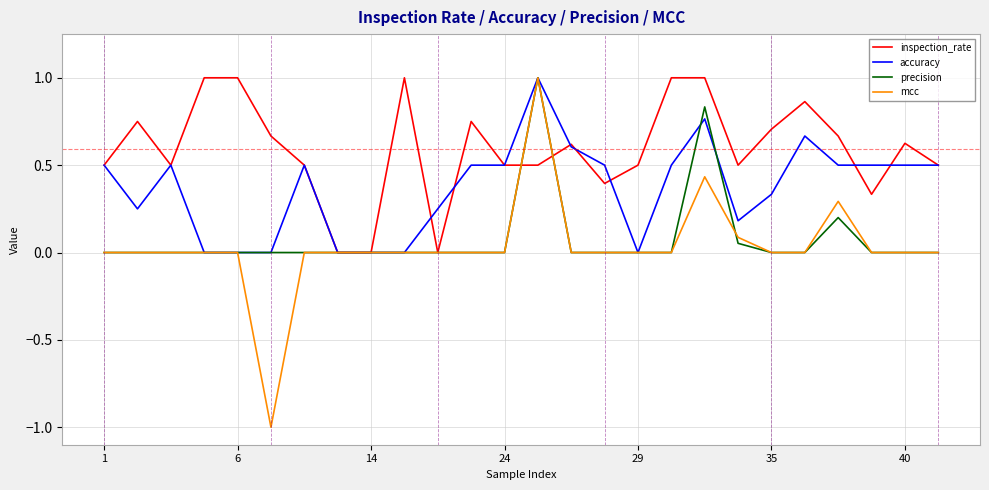

Which series has the largest total across all categories?

inspection_rate